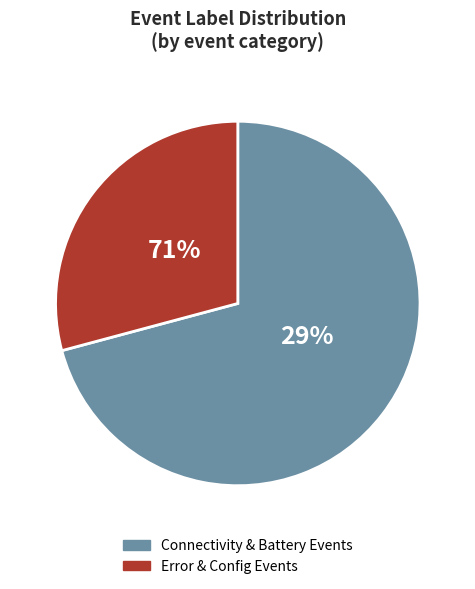

True or false: Setup Change accounts for 1% of the total.

False